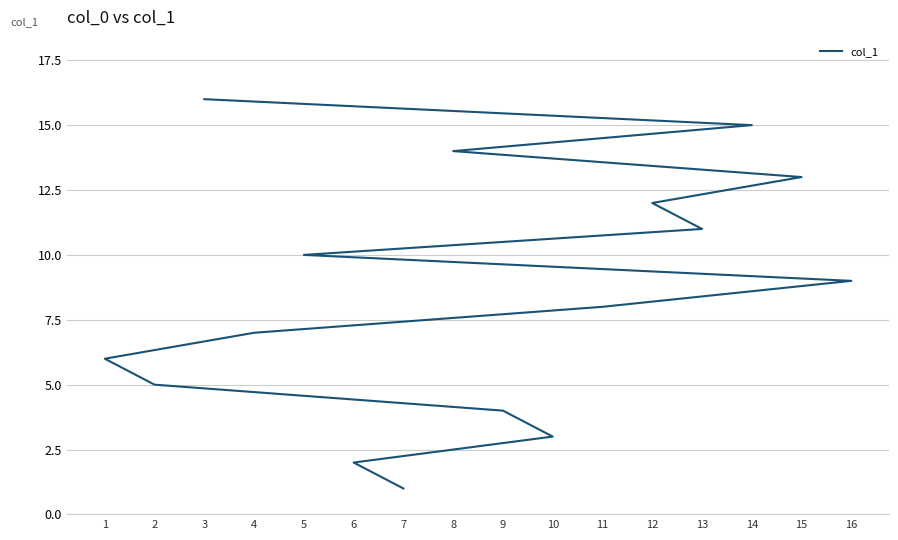

What is the label of the 11th point from the left?

13